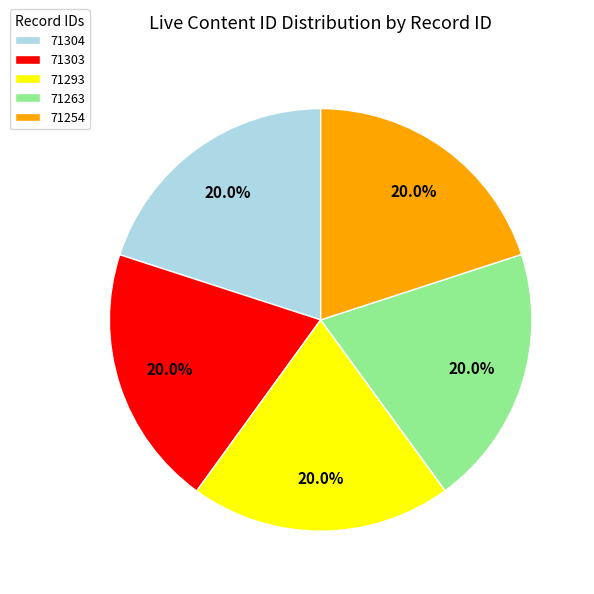

Does 71263 account for over 50% of the chart?

No